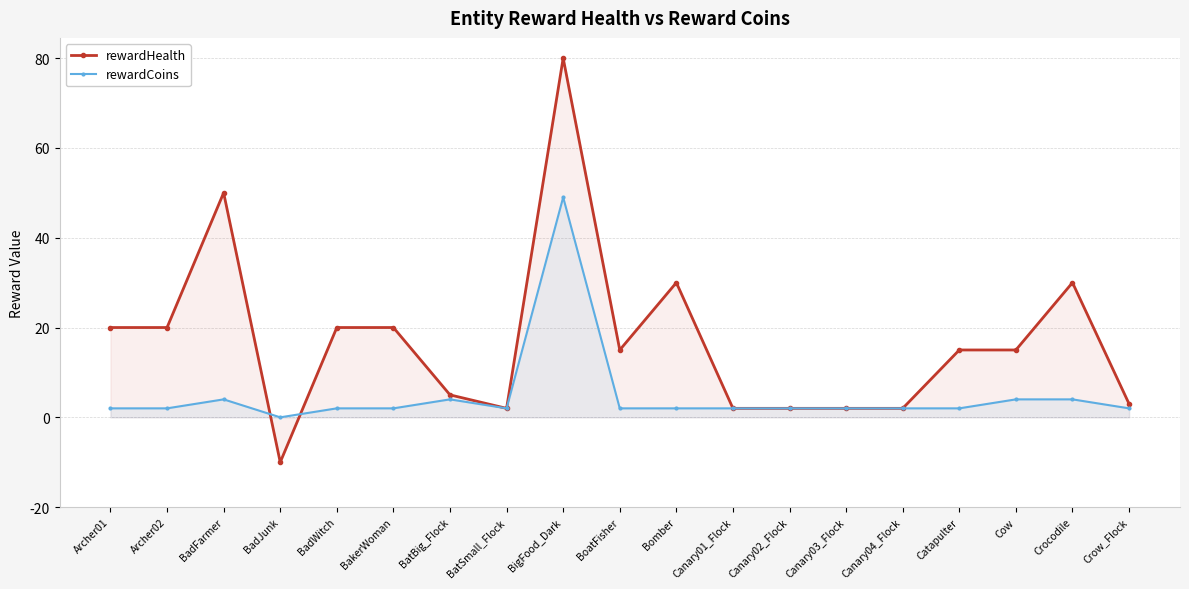

Where is the first local minimum for rewardHealth?

BadJunk